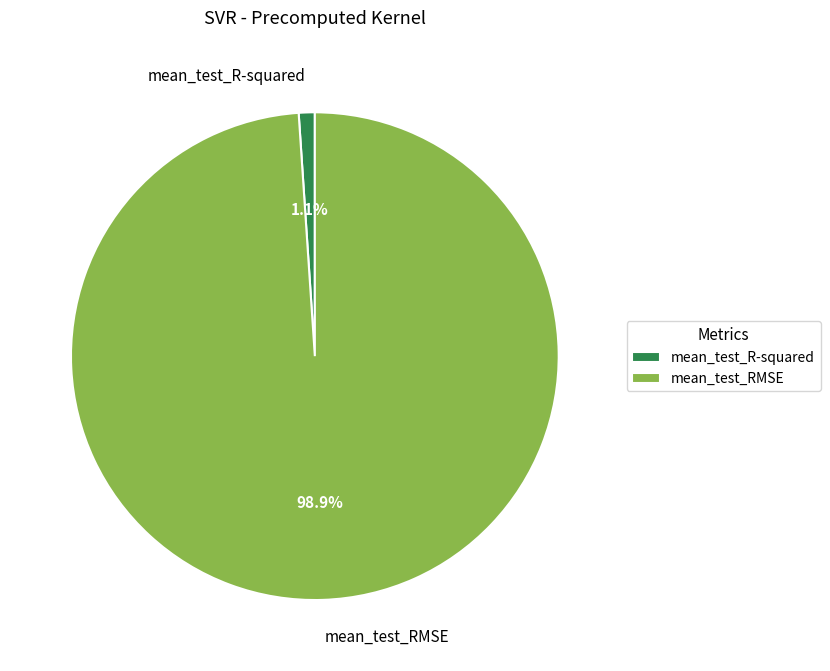

To the nearest percent, what is the difference between the largest and smallest slice percentages?

98%